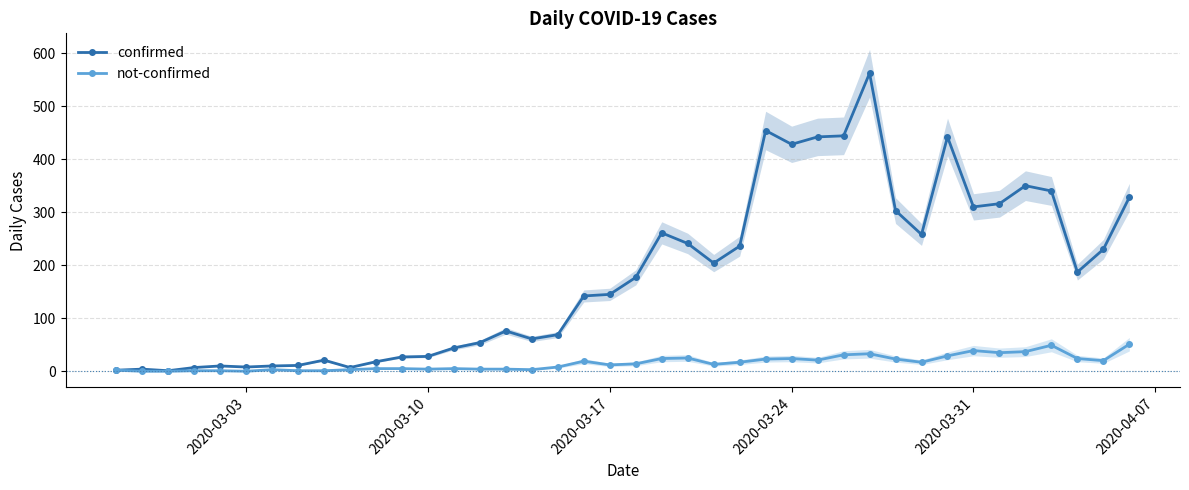

True or false: not-confirmed has more than 1 points higher than both neighbors.

True